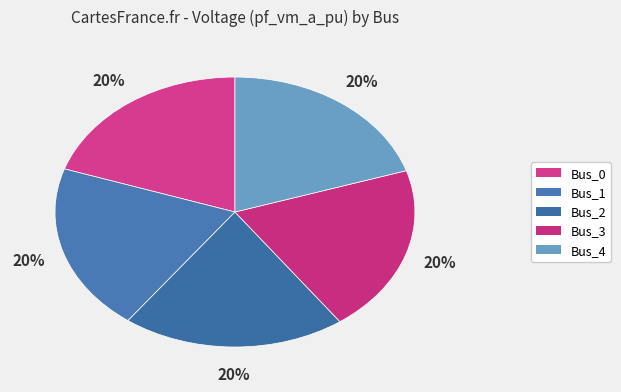

Does any single category account for the majority?

No